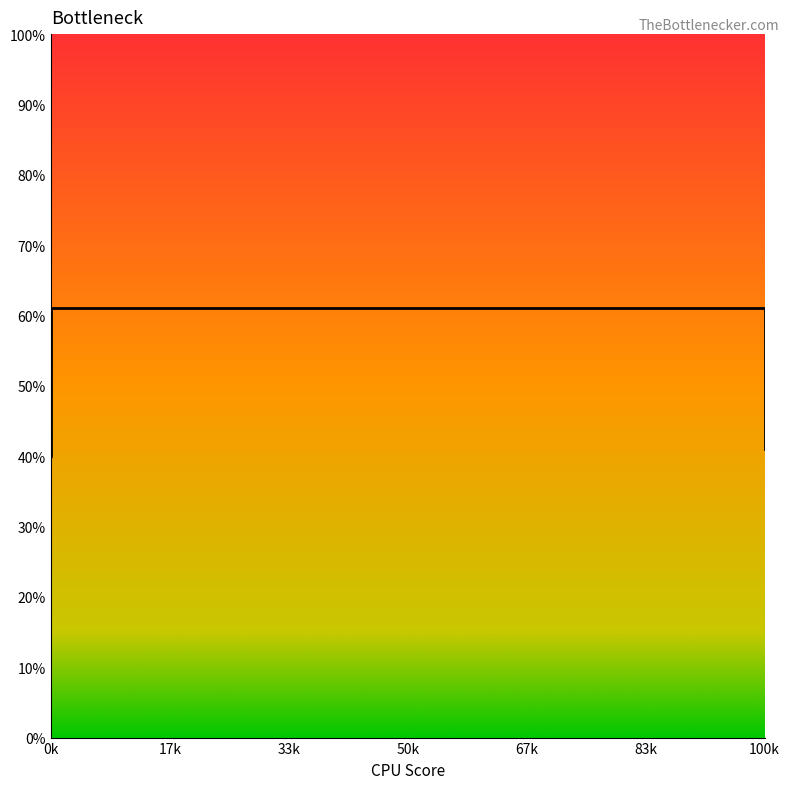

Is this an area chart (filled region under the line)?

No